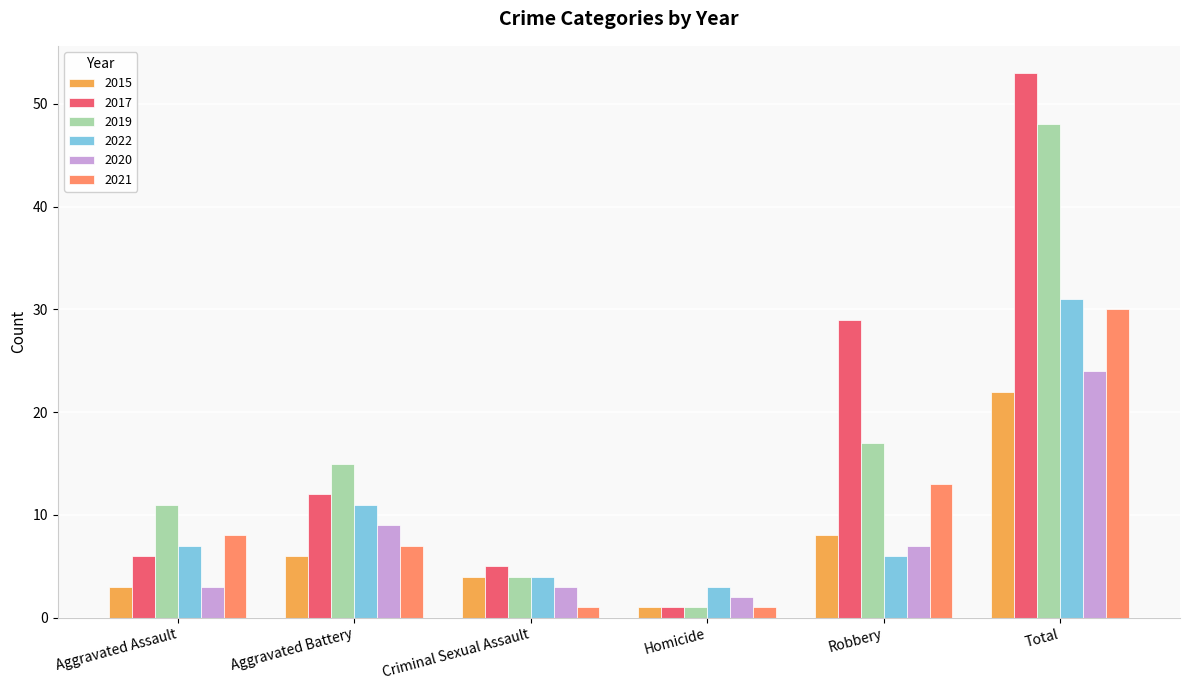

Is the value of 2019 at Aggravated Battery greater than the value of 2015 at Homicide?

Yes